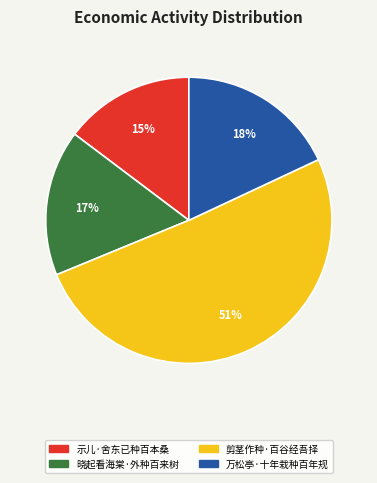

Rank the categories by value from lowest to highest.

示儿·舍东已种百本桑, 晓起看海棠·外种百来树, 万松亭·十年栽种百年规, 剪茎作种·百谷经吾择